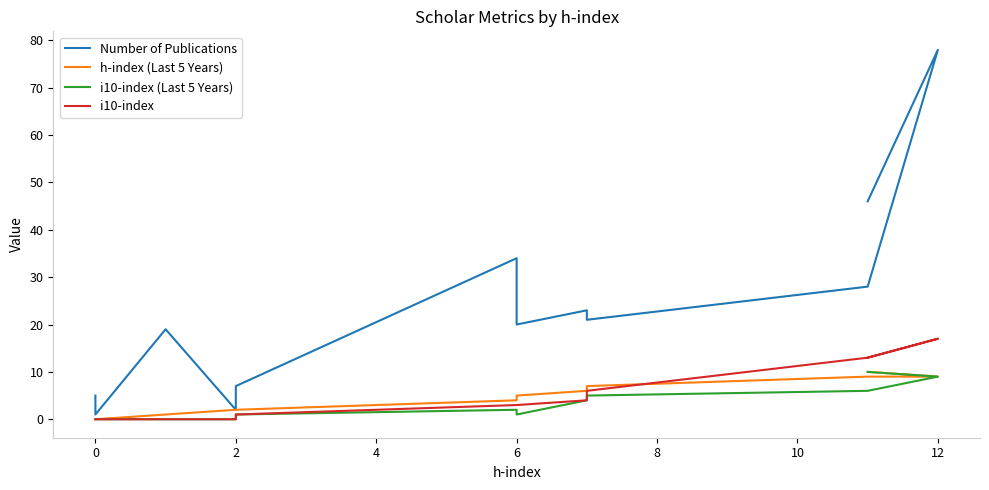

What is the label of the 10th point from the right?

2